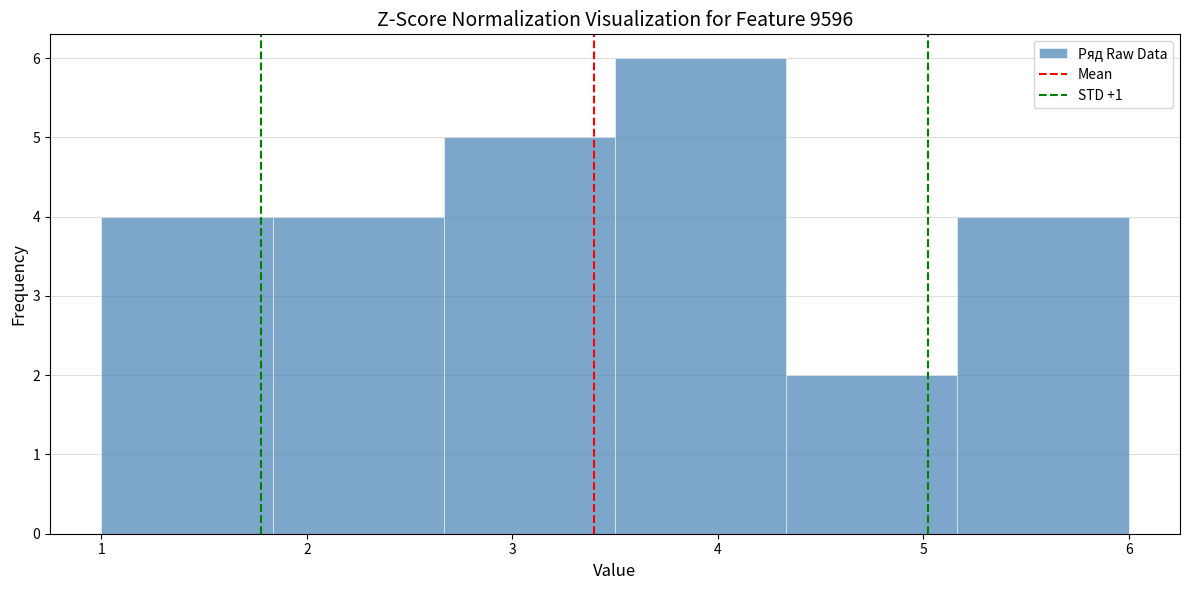

Reading left to right, list every bar in this chart as the range it spans on the x-axis followed by its height. Neither the bar edges nor the heights are printed on the chart, so give them approximately, as read against the axes.

1.0 to 1.8: 4
1.8 to 2.7: 4
2.7 to 3.5: 5
3.5 to 4.3: 6
4.3 to 5.2: 2
5.2 to 6.0: 4